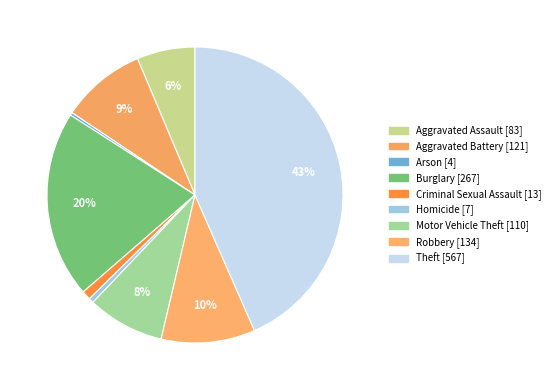

How many segments does this pie chart have?

9